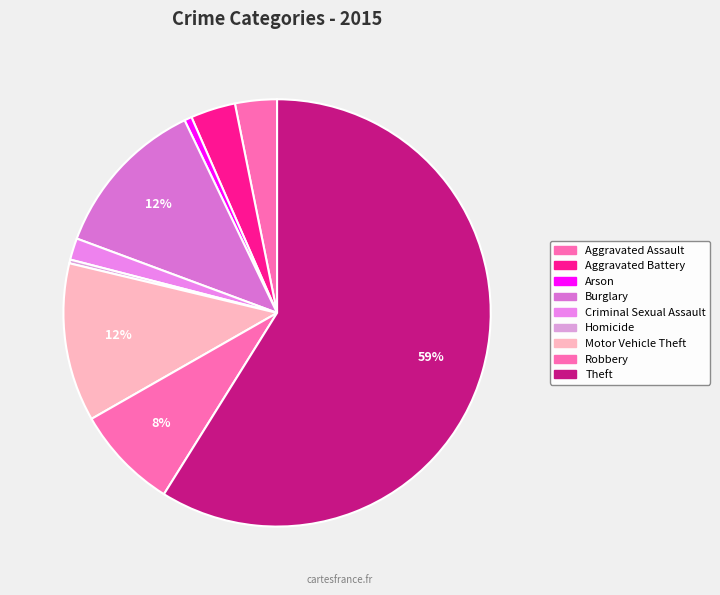

To the nearest percent, what is the difference between the largest and smallest slice percentages?

59%